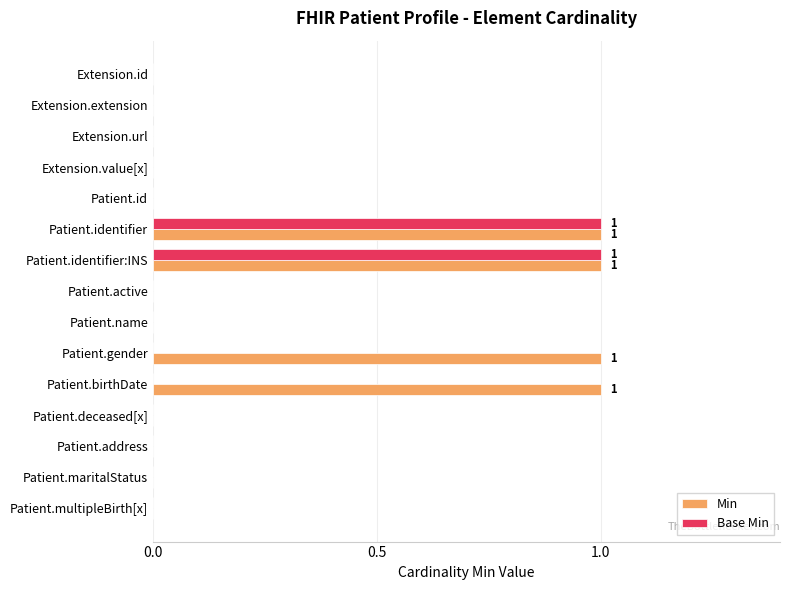

Is it true that Min equals -1 at Extension.value[x]?

False